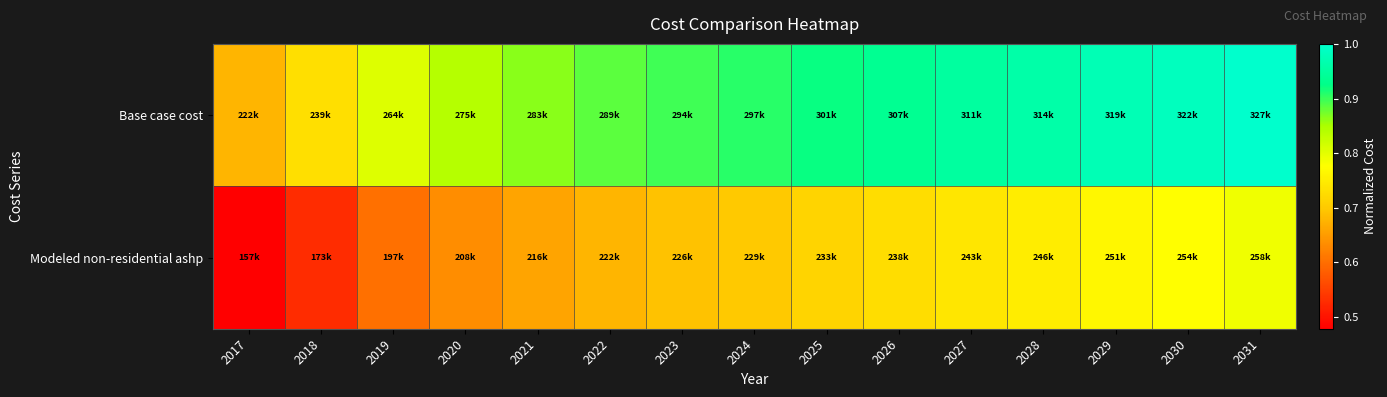

What is the greatest value displayed?

1.0